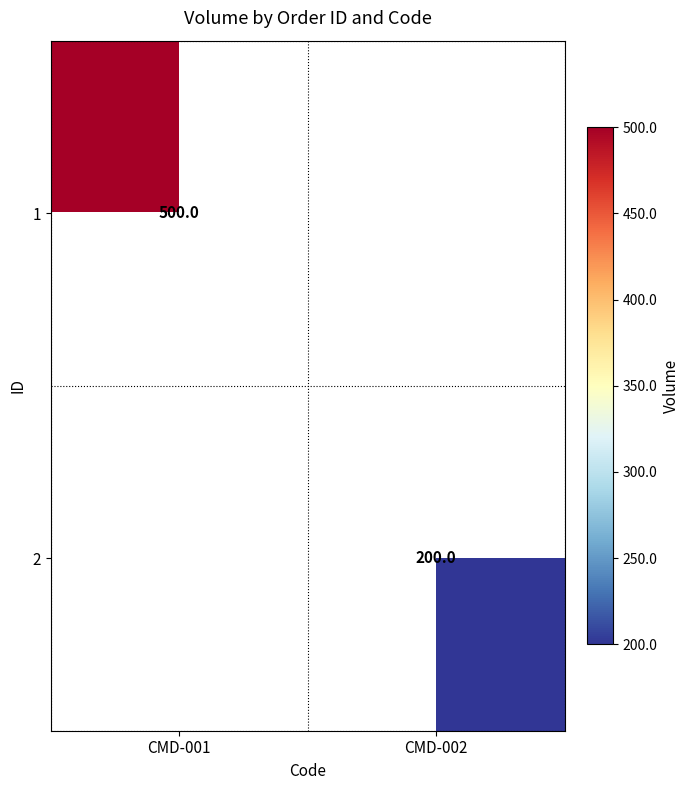

What is the greatest value displayed?

500